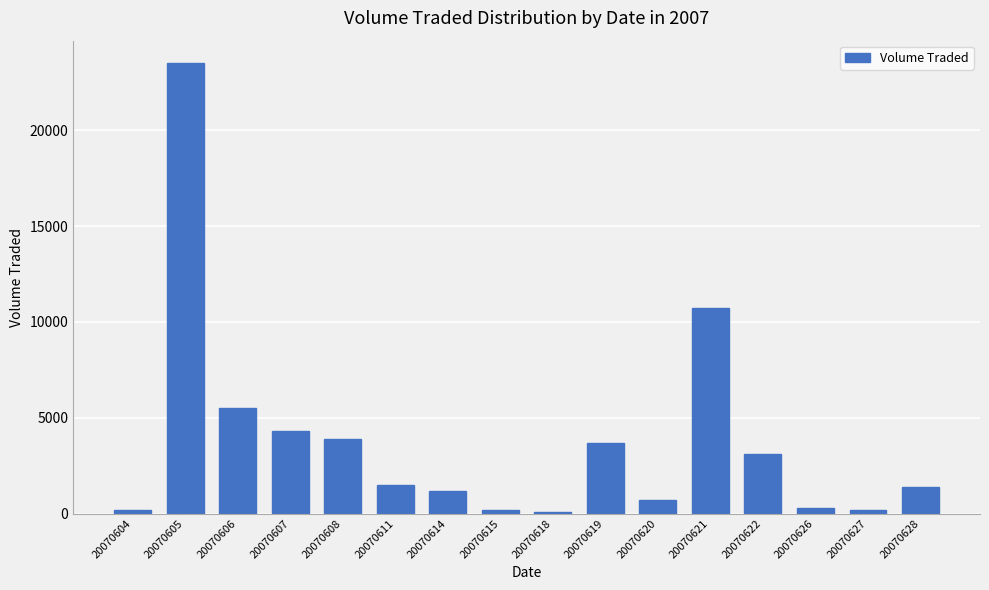

What is the difference between the maximum and minimum values?

23400